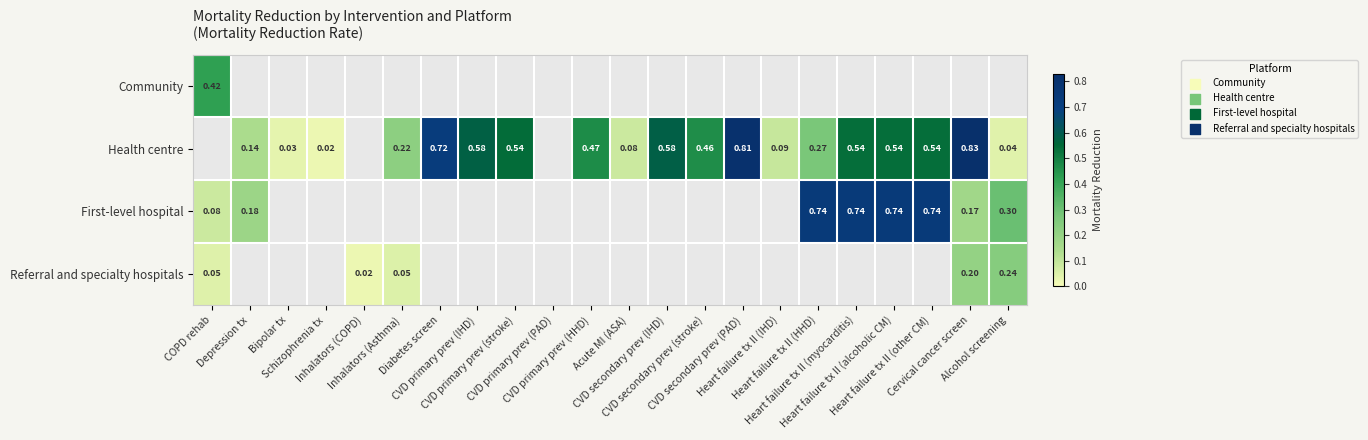

Between Schizophrenia tx and Heart failure tx II (HHD), which is larger?

Heart failure tx II (HHD)